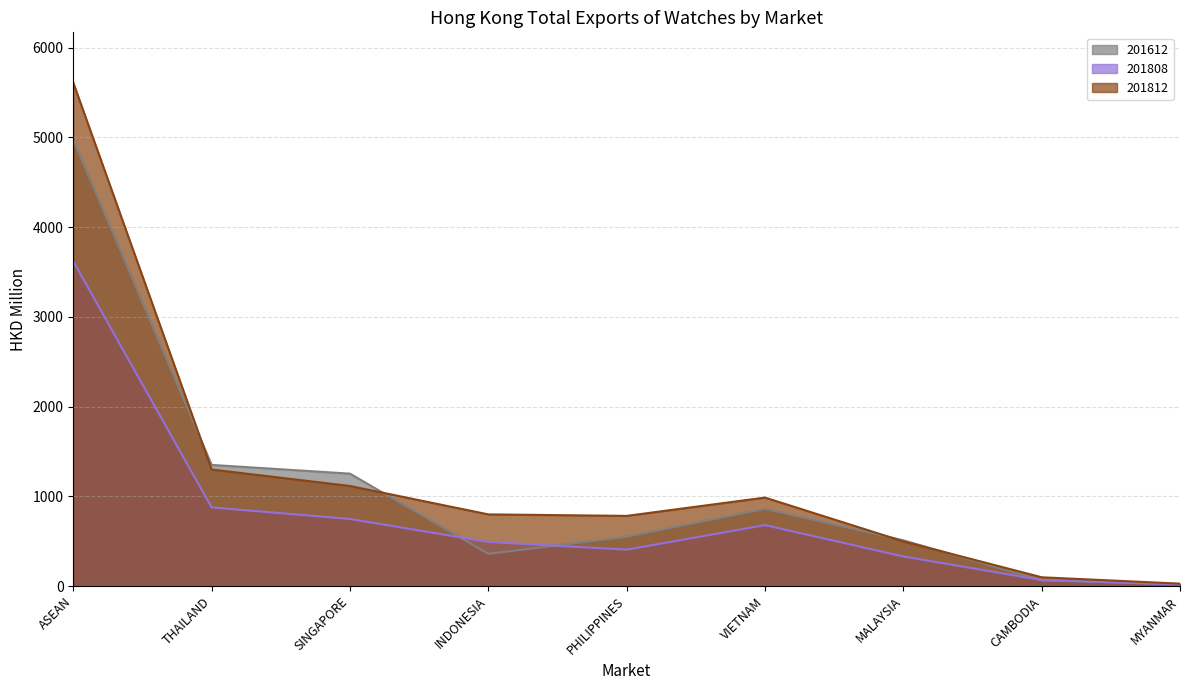

Reading right to left, list all the values displayed in this chart.

201612: 23.5	63.8	510.6	860.4	549.2	359.8	1253.4	1350.8	4972.7
201808: 17.5	67.5	330.5	679.7	406.1	491.7	748.4	876.9	3619.1
201812: 27.5	98.4	498.3	986.7	782.6	799.3	1115.7	1299.3	5609.9